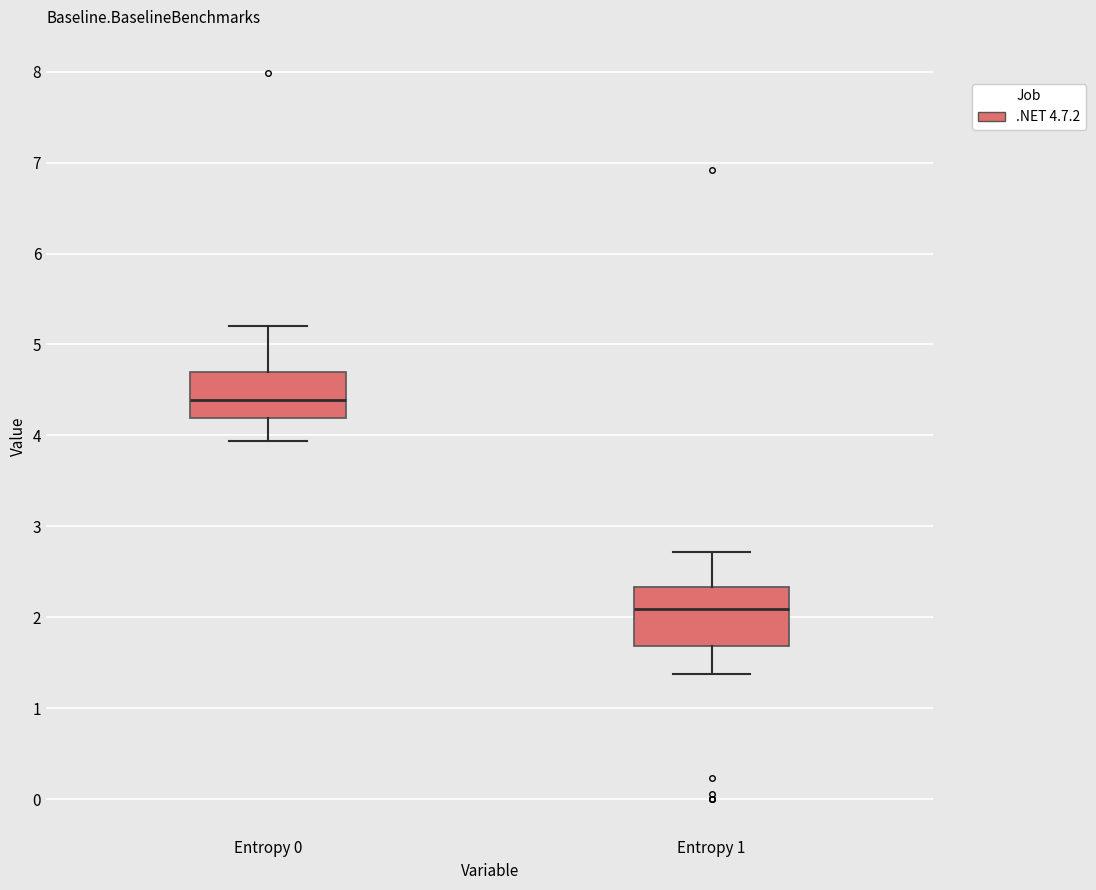

Where does the lower whisker of the box for Entropy 0 end on the y-axis? The values are not printed on the chart, so give them approximately, as read against the axis.

3.9